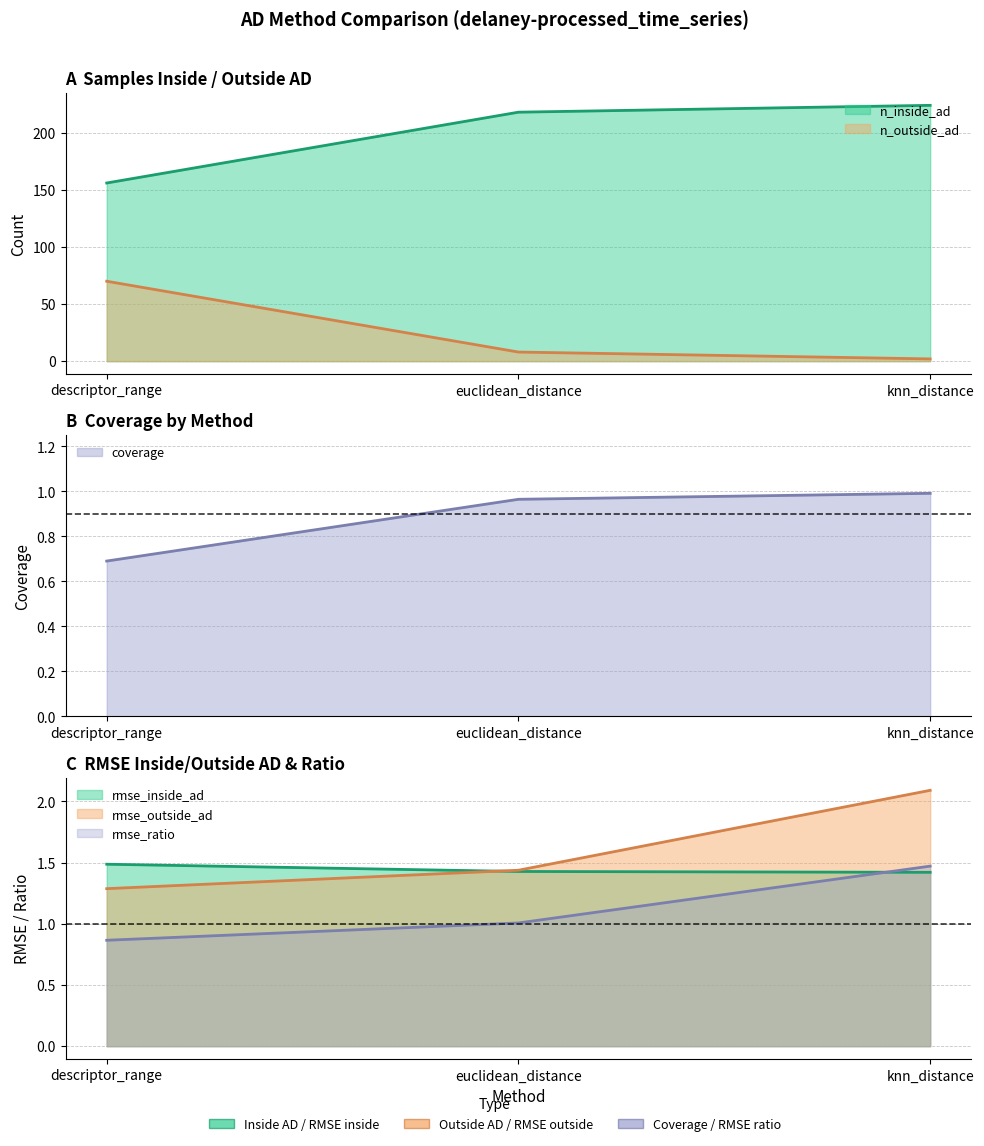

List the labels in order of rmse_inside_ad value, smallest first.

knn_distance, euclidean_distance, descriptor_range